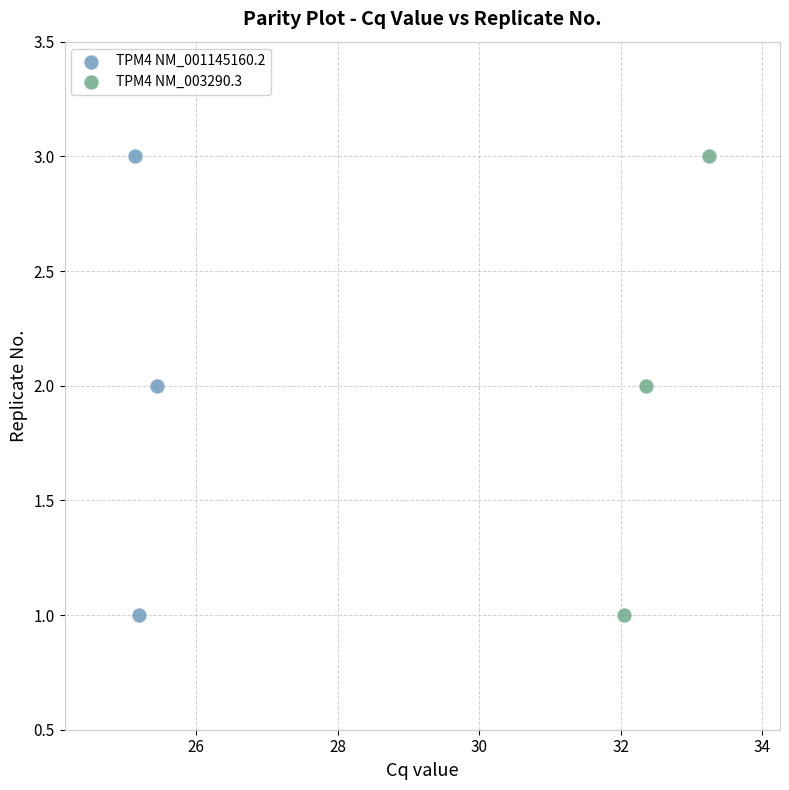

What are all the series names shown in the legend?

TPM4 NM_001145160.2, TPM4 NM_003290.3